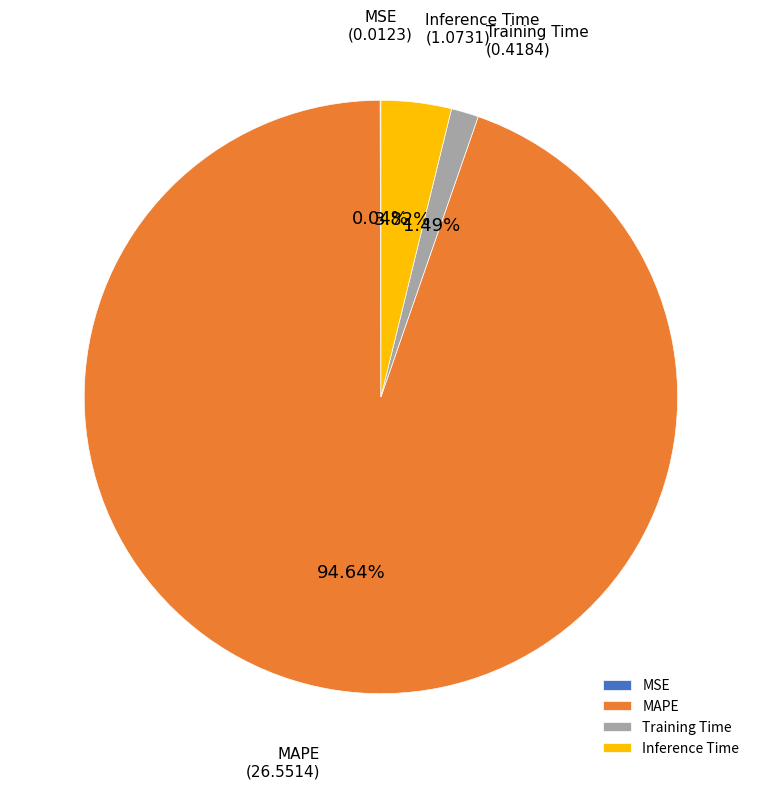

Which has a higher value, Training Time or MAPE?

MAPE